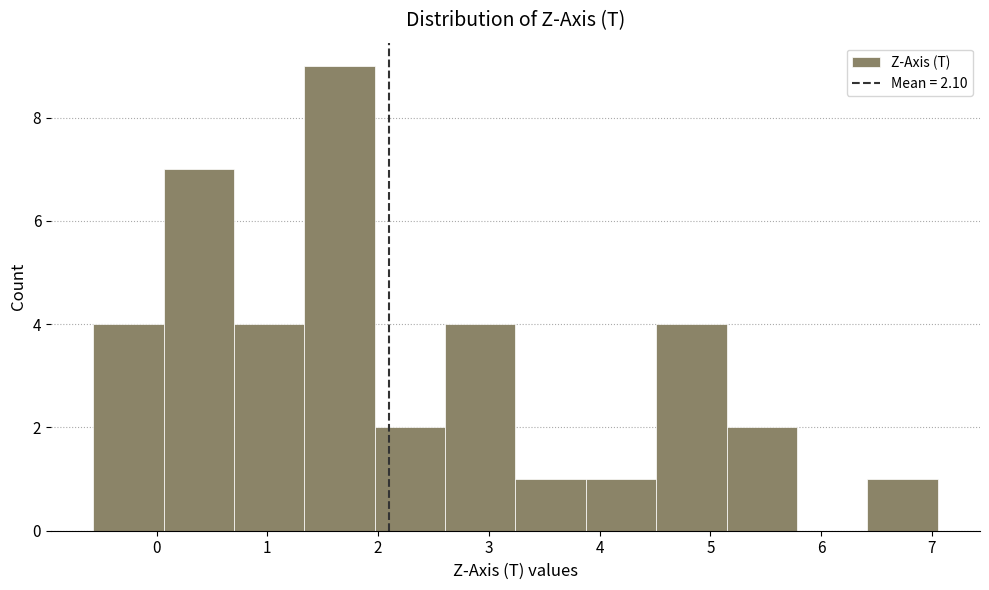

Reading left to right, transcribe this chart: for each bar, give the range it covers on the x-axis and its height. Neither the bar edges nor the heights are printed on the chart, so give them approximately, as read against the axes.

-0.6 to 0.1: 4
0.1 to 0.7: 7
0.7 to 1.3: 4
1.3 to 2.0: 9
2.0 to 2.6: 2
2.6 to 3.2: 4
3.2 to 3.9: 1
3.9 to 4.5: 1
4.5 to 5.1: 4
5.1 to 5.8: 2
5.8 to 6.4: 0
6.4 to 7.1: 1